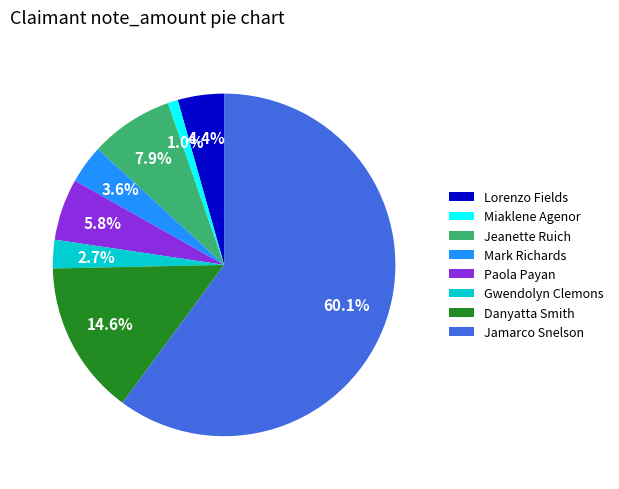

Approximately how many times larger is the value at Jeanette Ruich compared to Danyatta Smith?

0.5